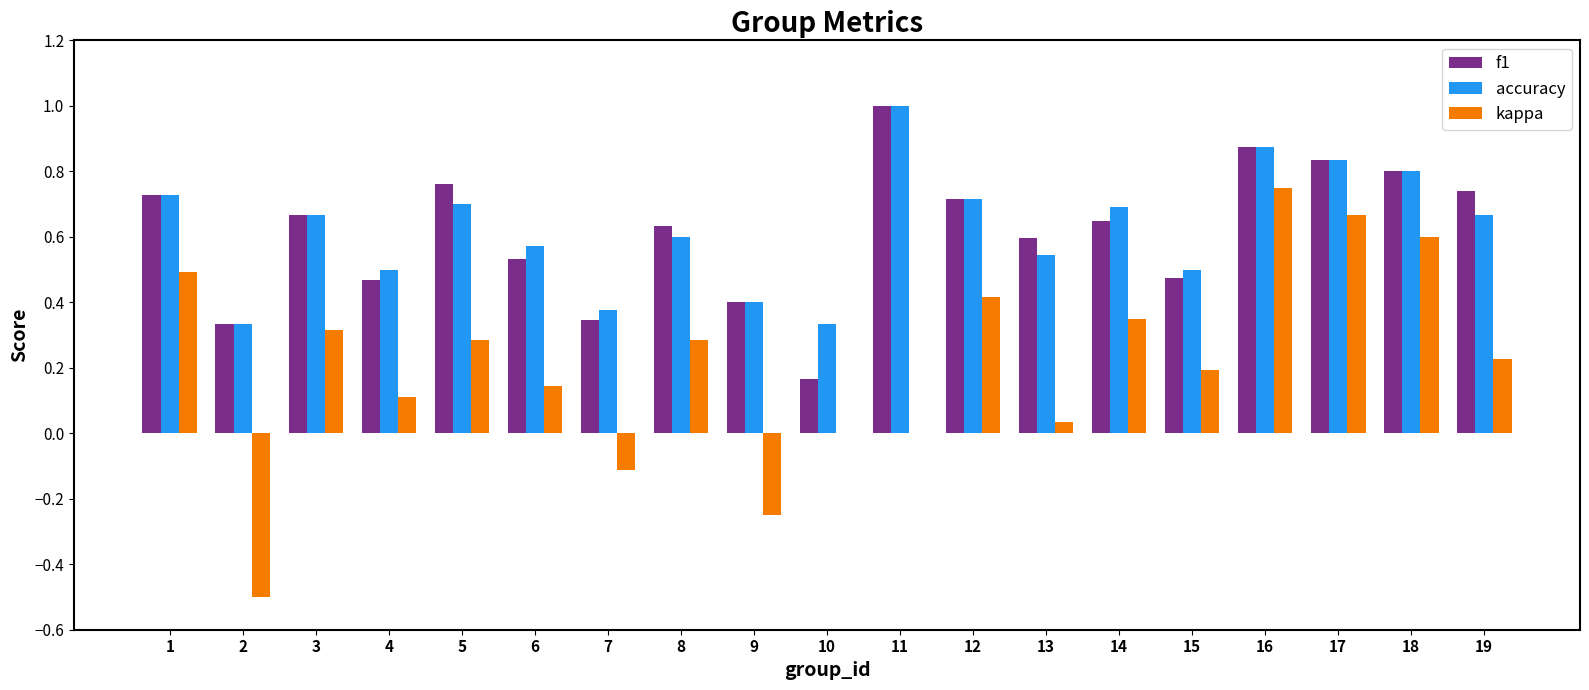

The value of f1 at 17 is 0.8. True or false?

True